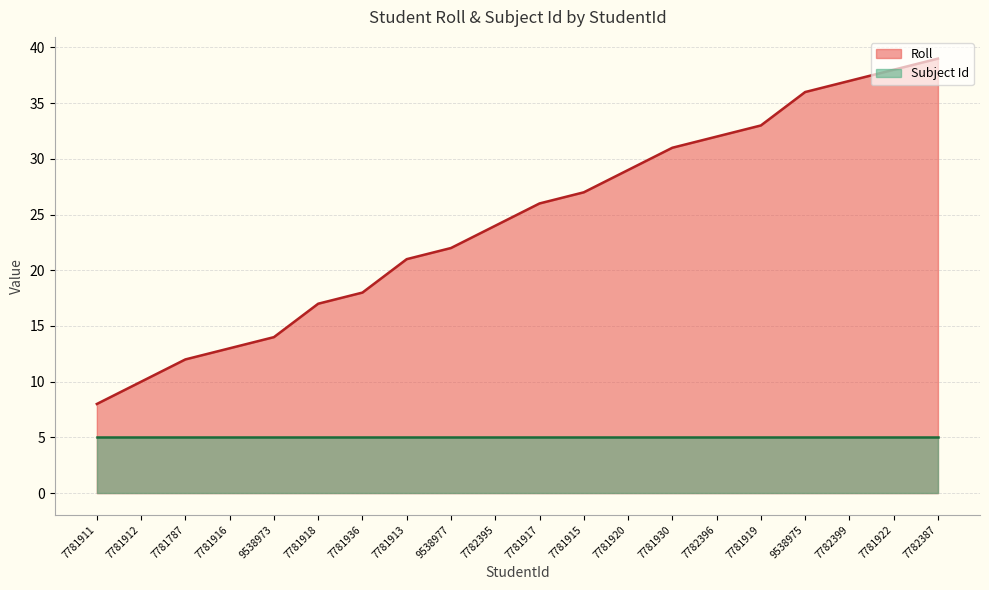

Approximately how many times larger is the value at 7782399 compared to 7781922?

1.0